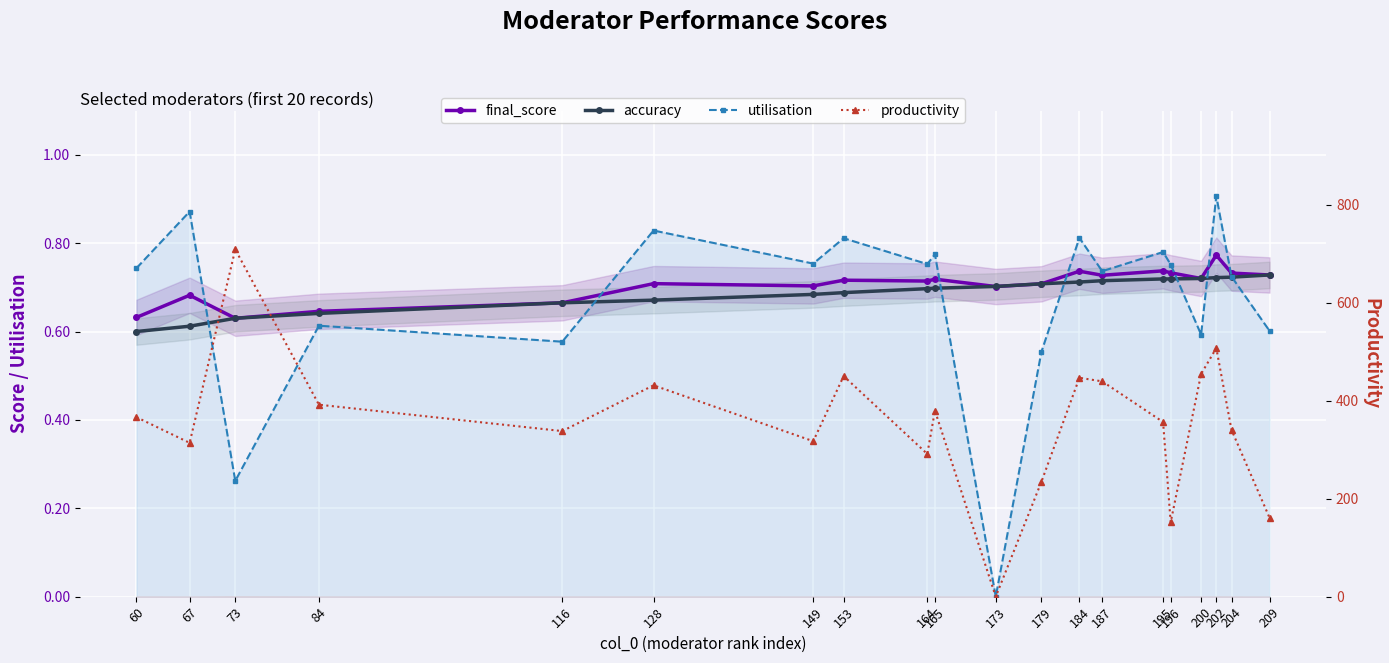

Which has a higher value, 149 or 179?

179